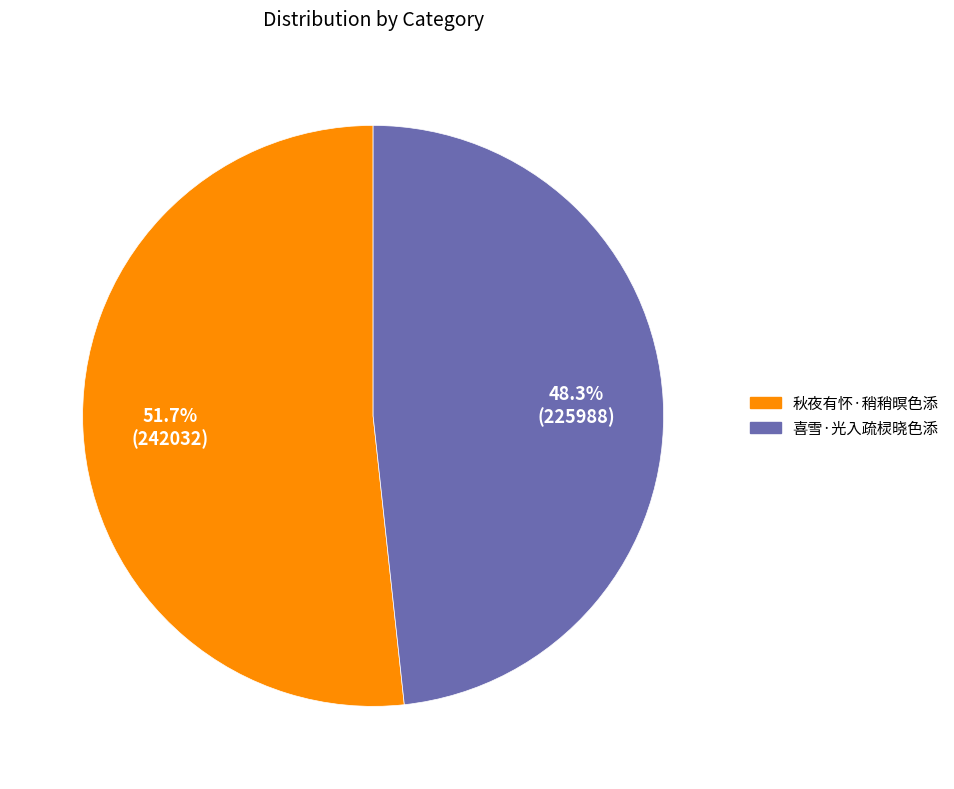

Rank the categories by value from highest to lowest.

秋夜有怀·稍稍暝色添, 喜雪·光入疏棂晓色添